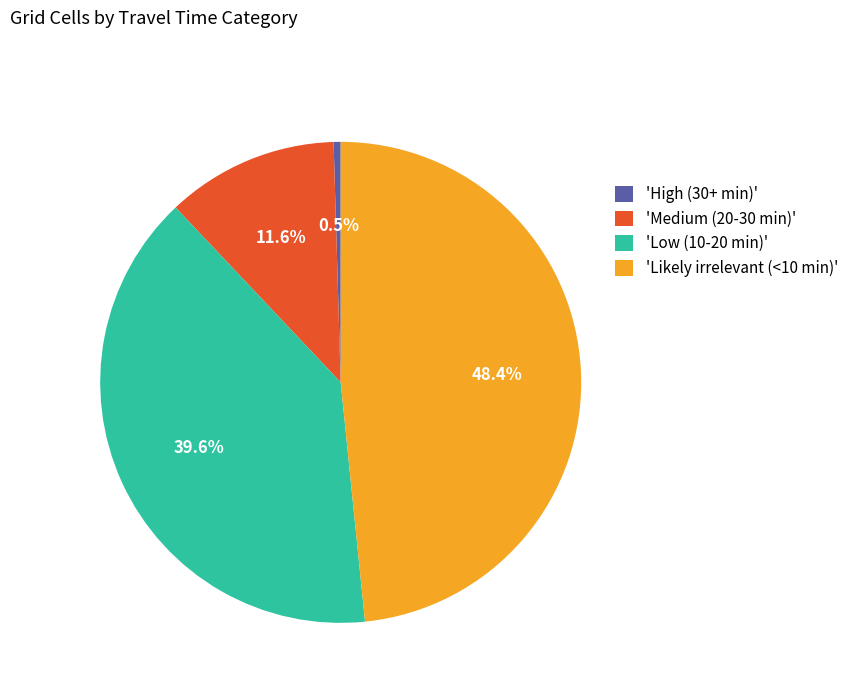

Which slice is the largest?

'Likely irrelevant (<10 min)'